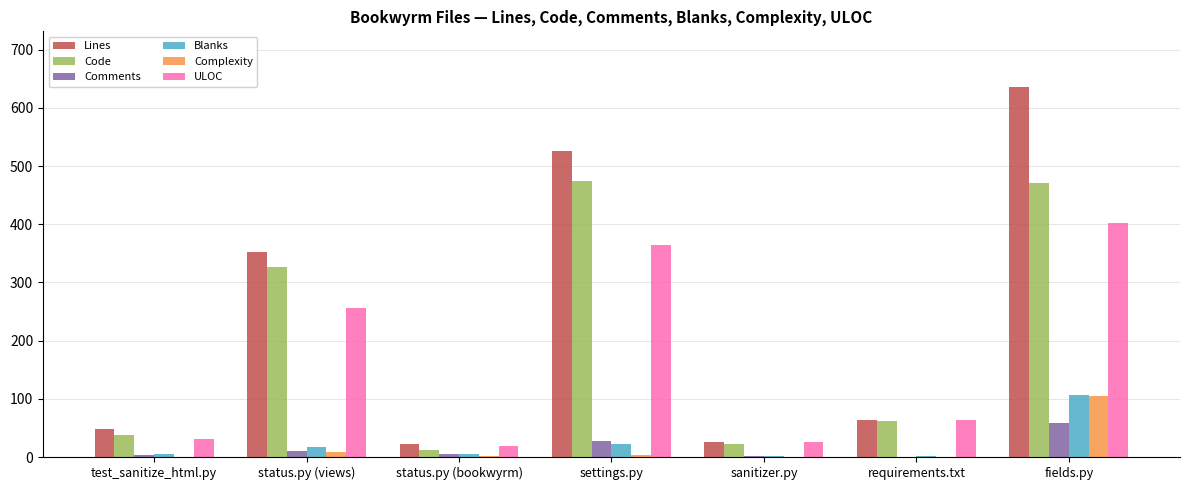

How many distinct data groups are displayed?

6